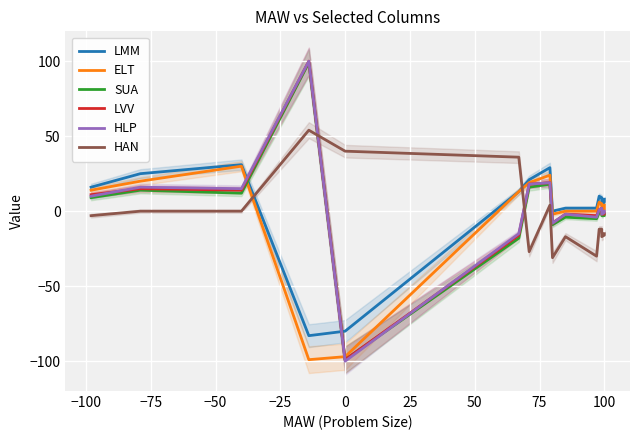

What is the sum of all HLP values?

50